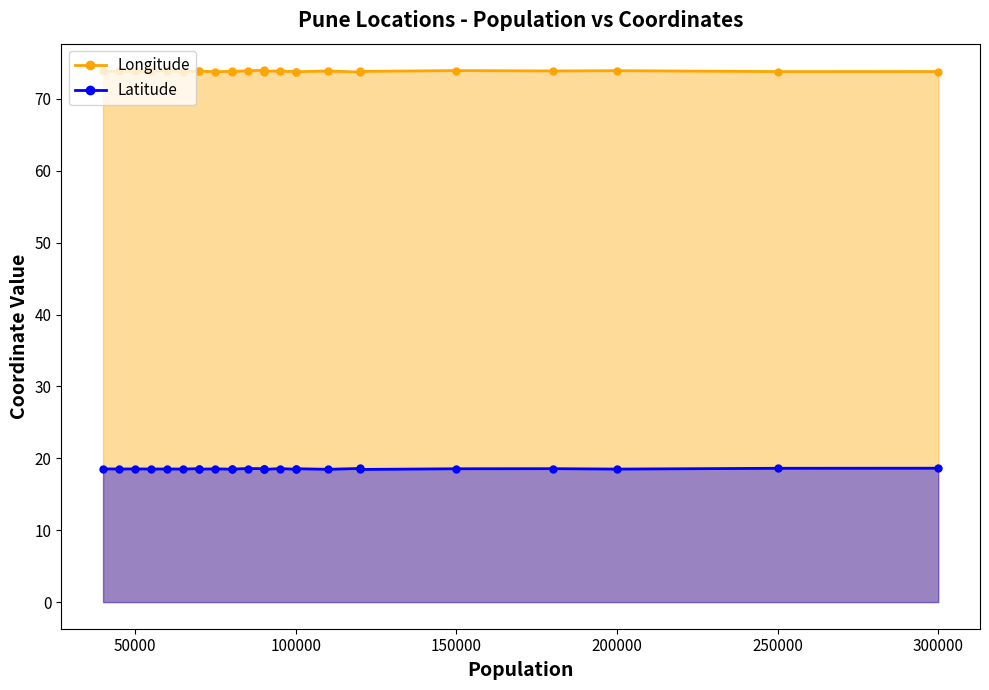

At how many categories does at least one series exceed 51?

26